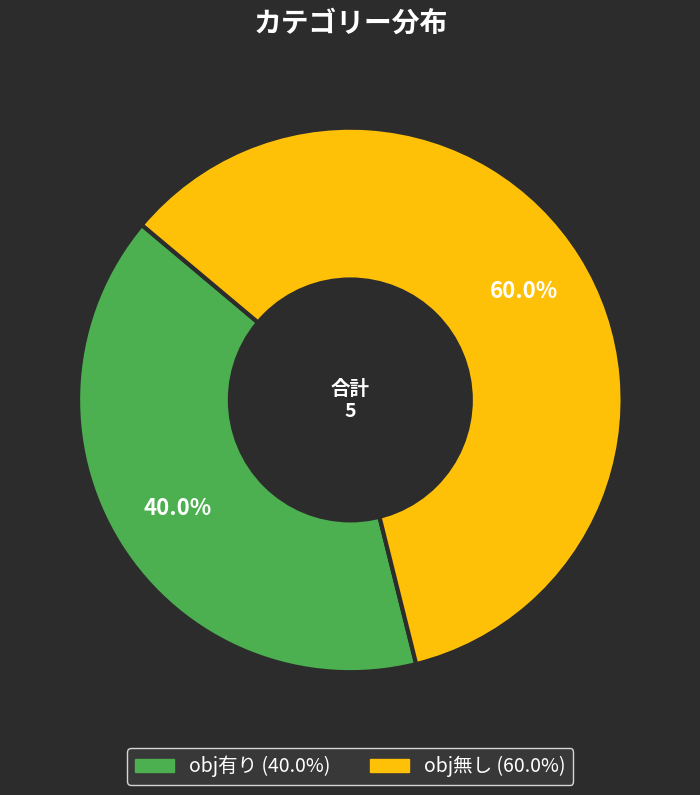

How many segments does this pie chart have?

2